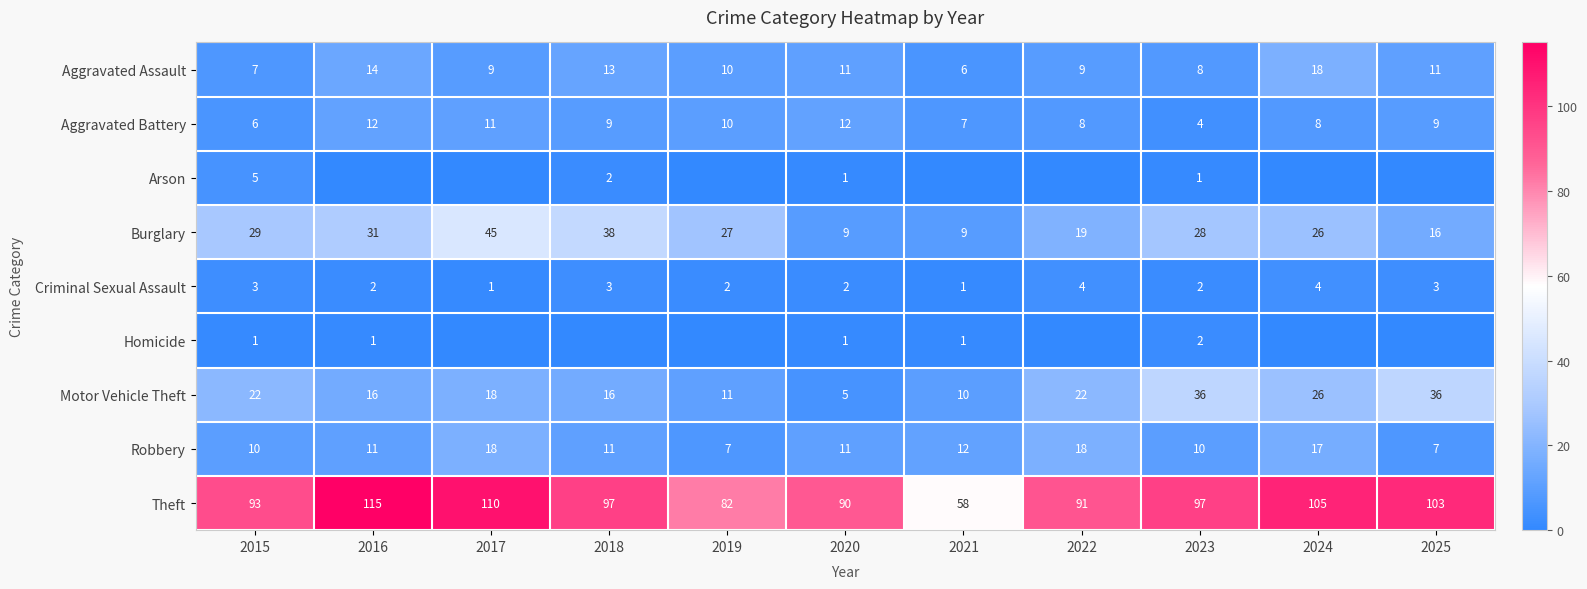

True or false: Aggravated Assault has a value of 7 at 2020.

False